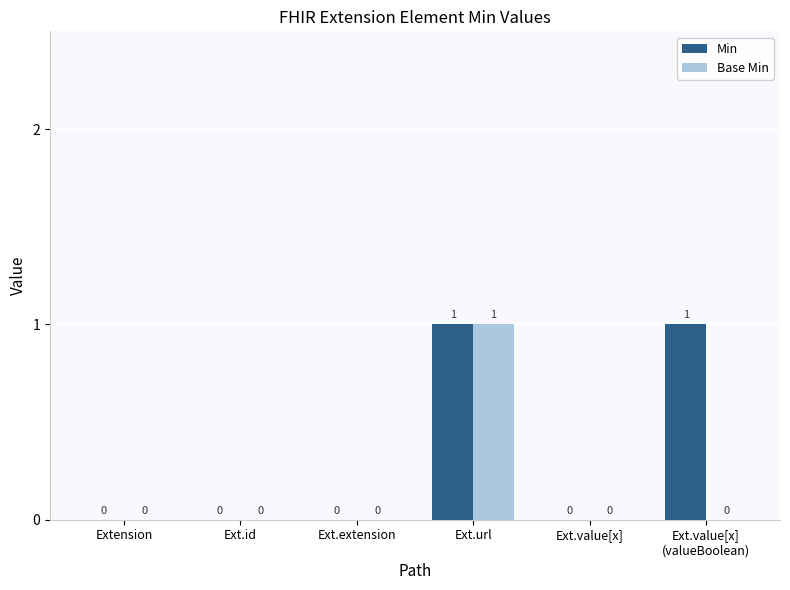

The value of Base Min at Ext.extension is 0. True or false?

True